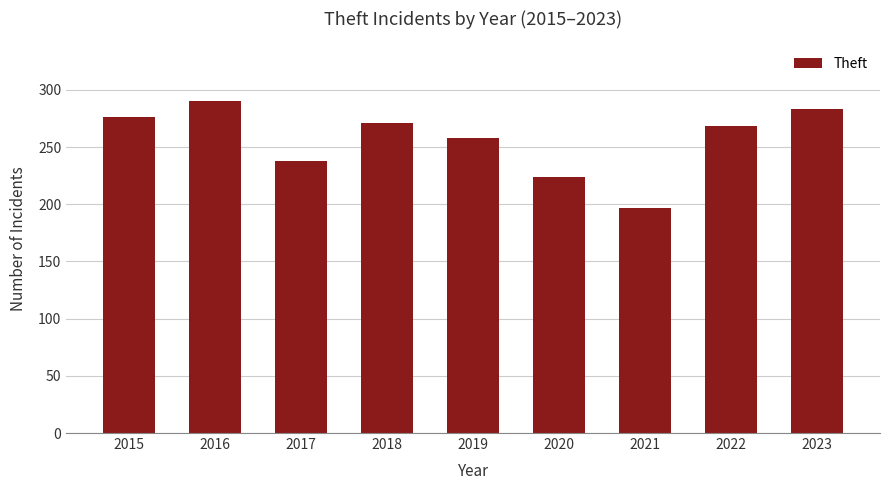

Where is the data nearest to the value 243?

2017